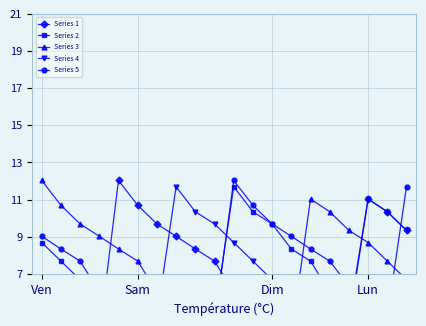

Which series changed the most between 5 and 14?

Series 1